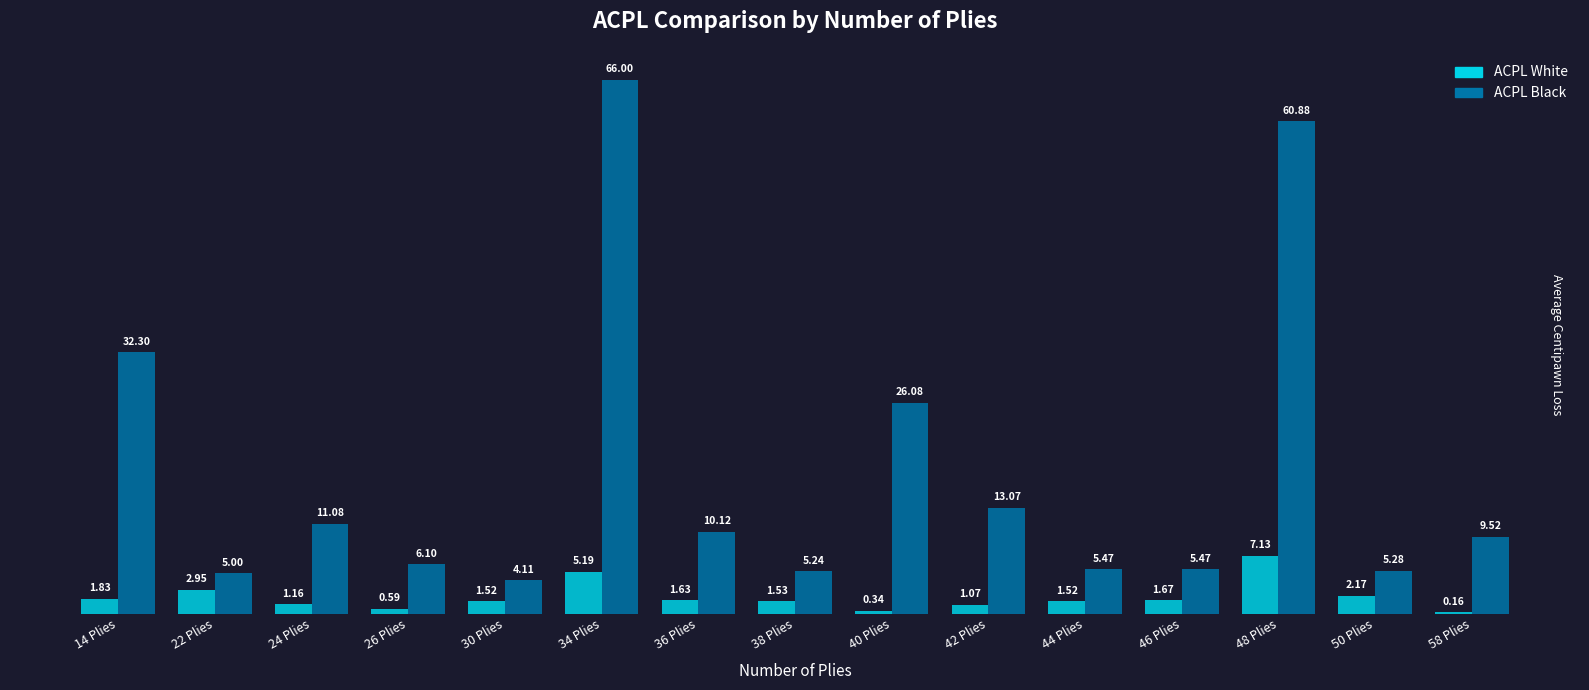

What is the sum of the ACPL White values at 50 Plies and 14 Plies?

4.0